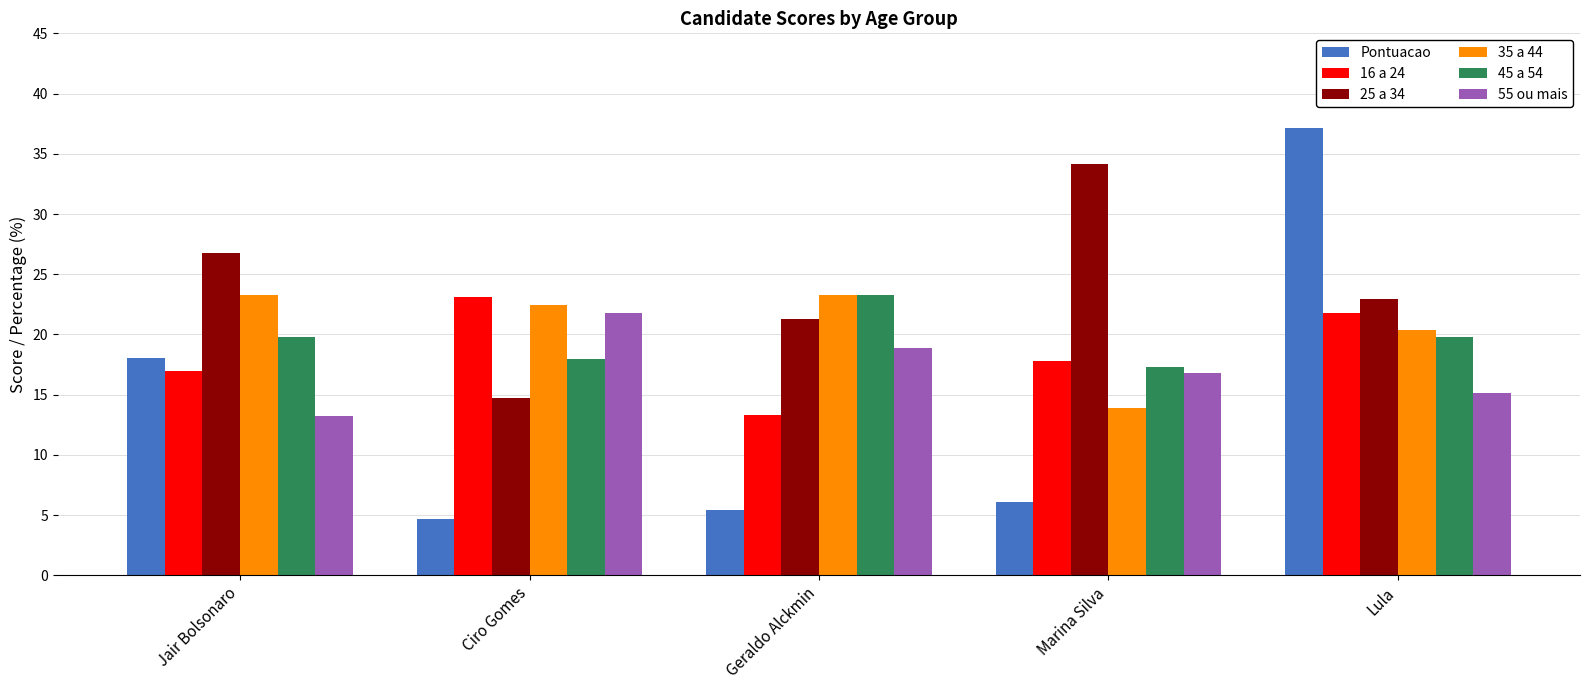

What position from the left is Ciro Gomes?

2